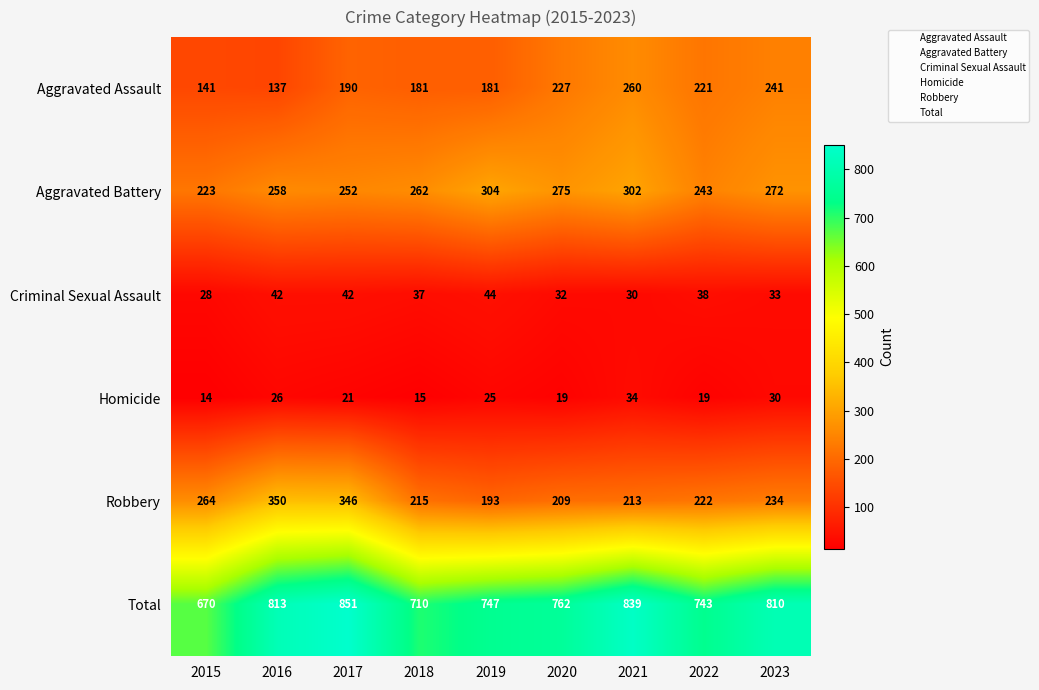

The Total series shows 1318 at 2019. True or false?

False